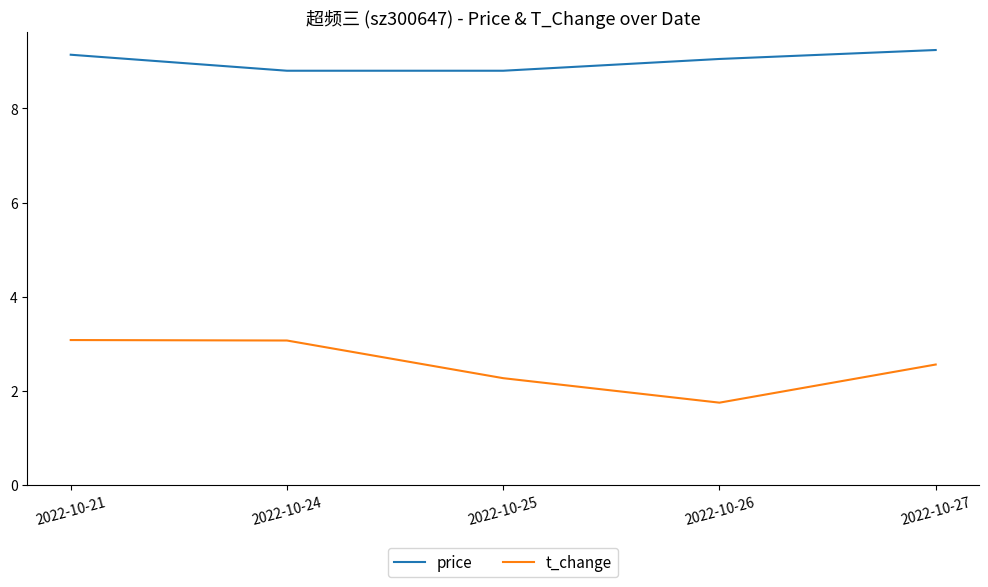

True or false: t_change has more than 2 points higher than both neighbors.

False